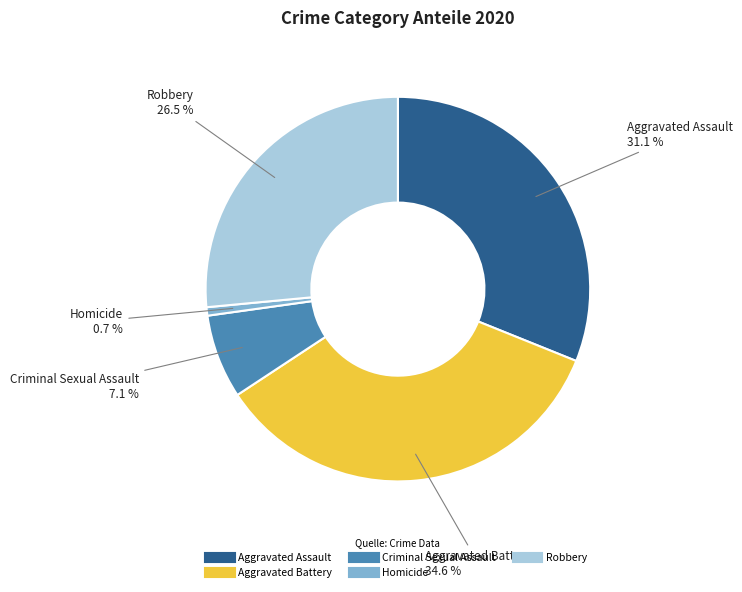

How many slices are in this pie chart?

5